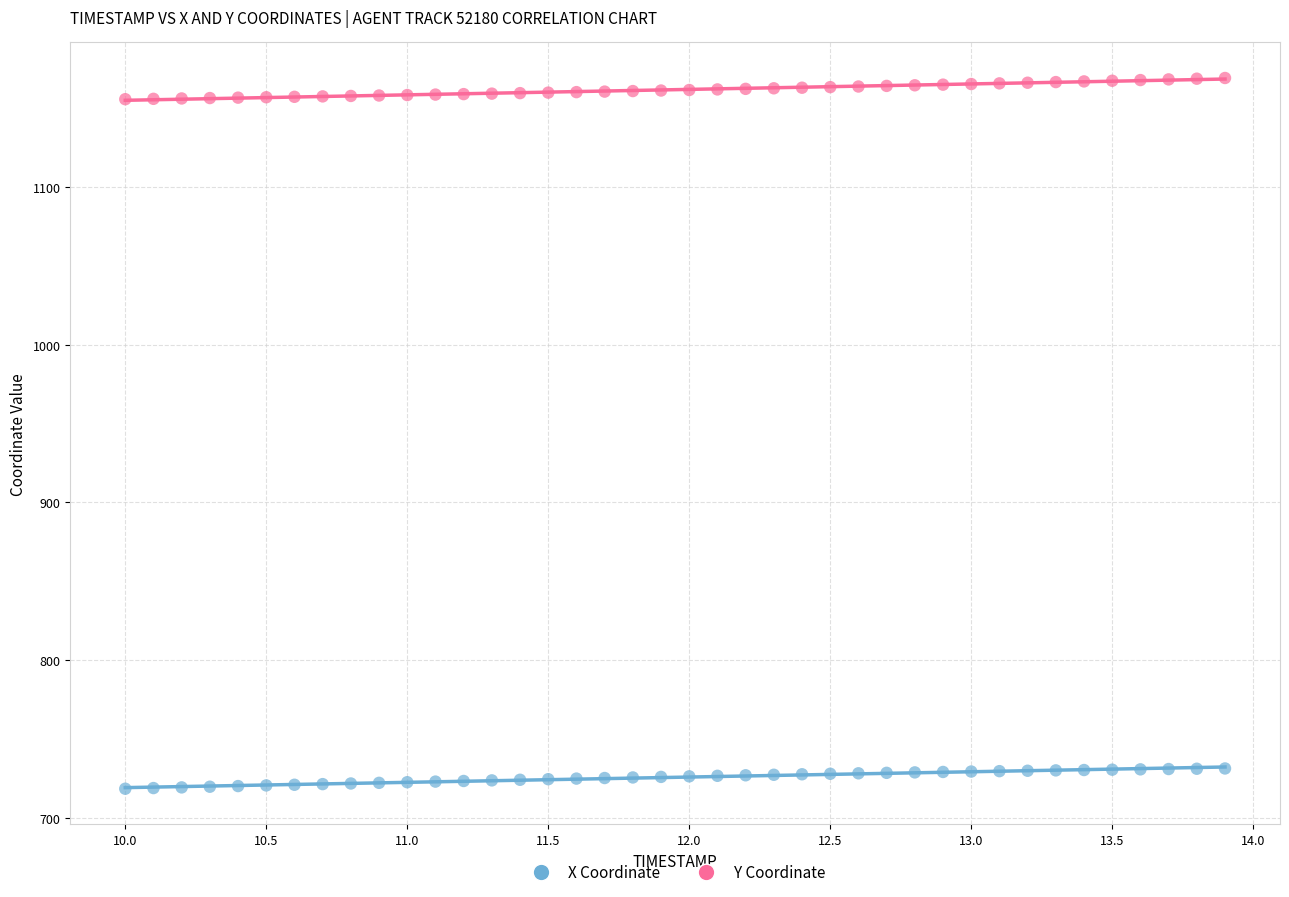

Which series reaches the minimum Y coordinate?

X Coordinate